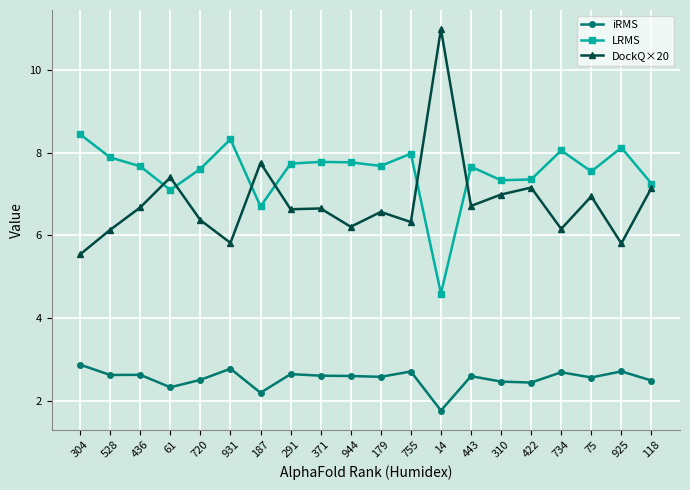

At which label does DockQ×20 reach its peak?

14